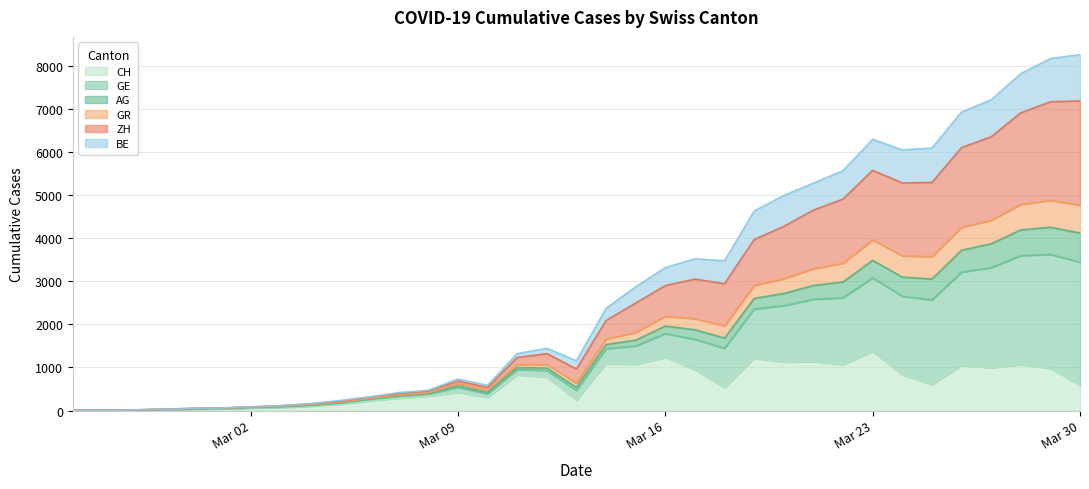

The GR series shows 1813 at 2020-03-15. True or false?

True